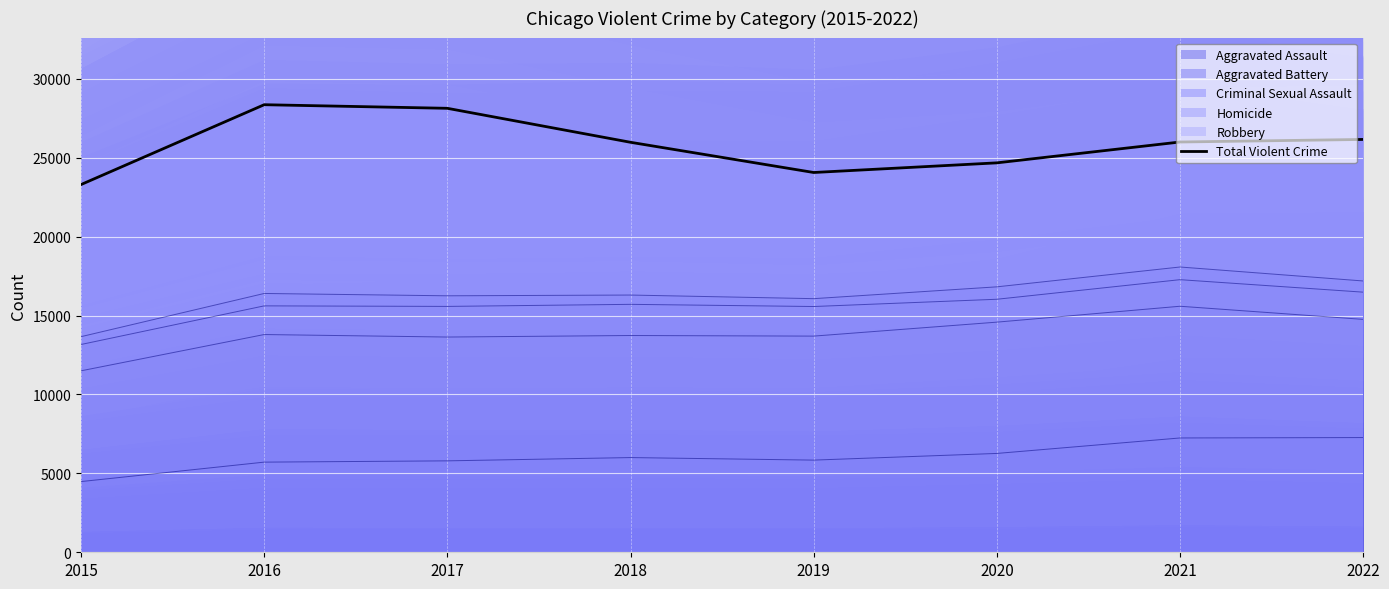

At which label is the value closest to 25829?

2018